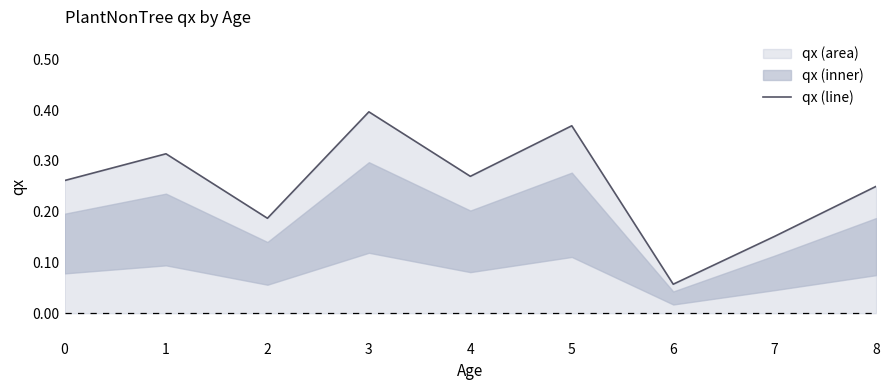

True or false: there are more than 0 points higher than both neighbors.

True